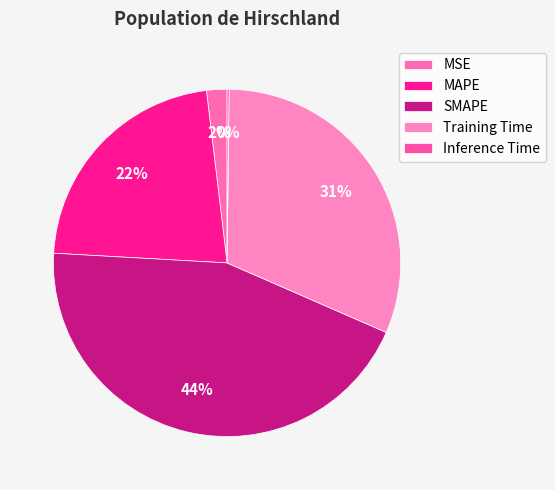

Is MAPE the majority of the pie?

No